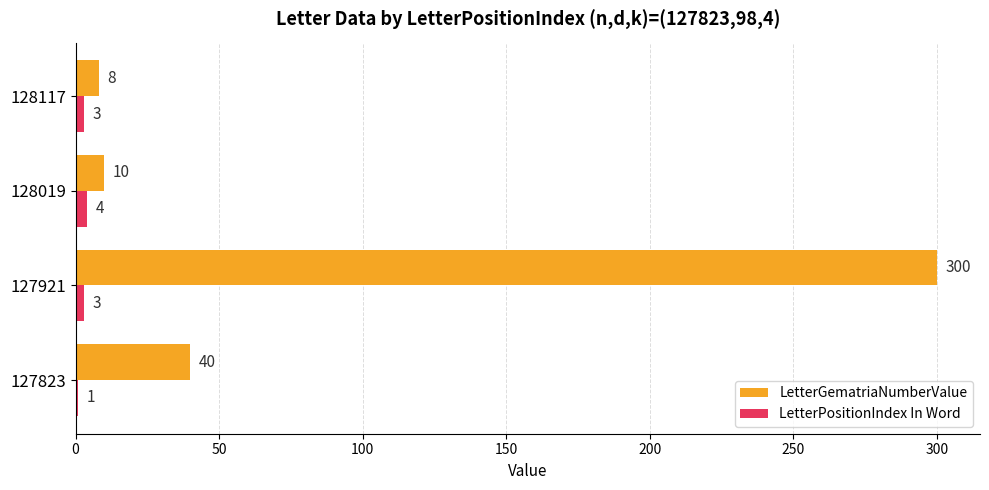

List the series in order of their peak value, lowest first.

LetterPositionIndex In Word, LetterGematriaNumberValue